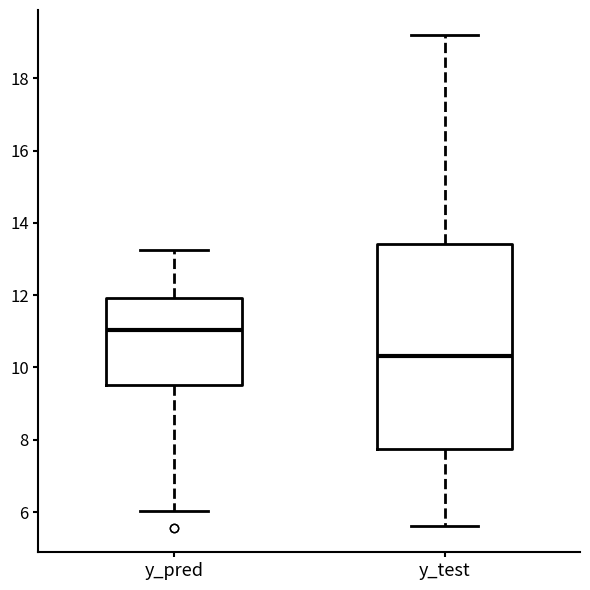

Reading left to right, transcribe this box plot: for each box, give where its median line is, the range the box spans, and where its two whiskers end, as read against the y-axis. The values are not printed on the chart, so give them approximately, as read against the axis.

y_pred: median 11.0, box 9.6 to 12.0, whiskers 6.0 to 13.2
y_test: median 10.4, box 7.8 to 13.4, whiskers 5.6 to 19.2